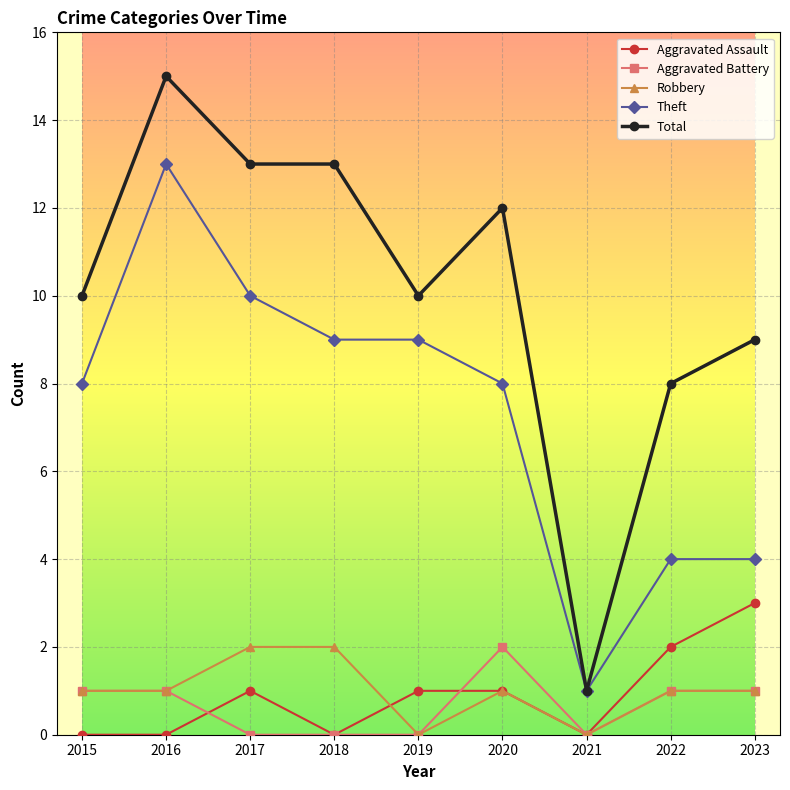

How many data points does each series have?

9